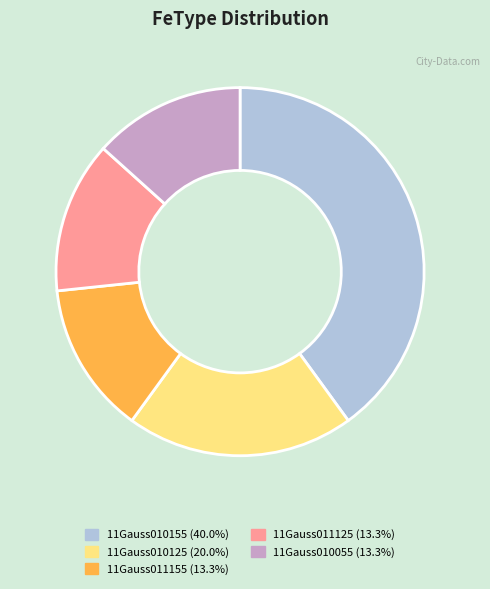

How many segments does this pie chart have?

5